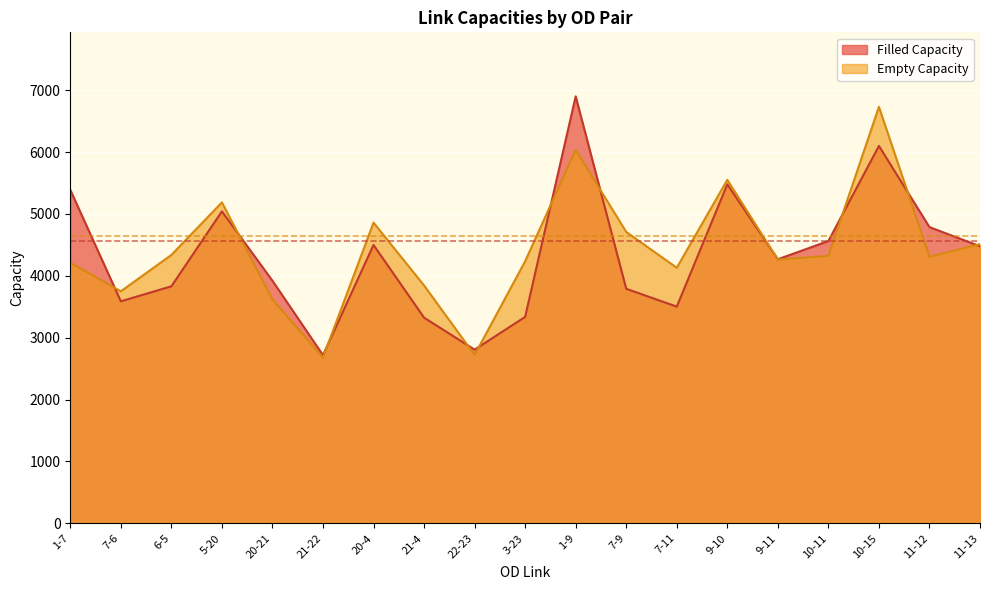

At 5-20, list the series in order from largest to smallest.

Empty Capacity, Filled Capacity